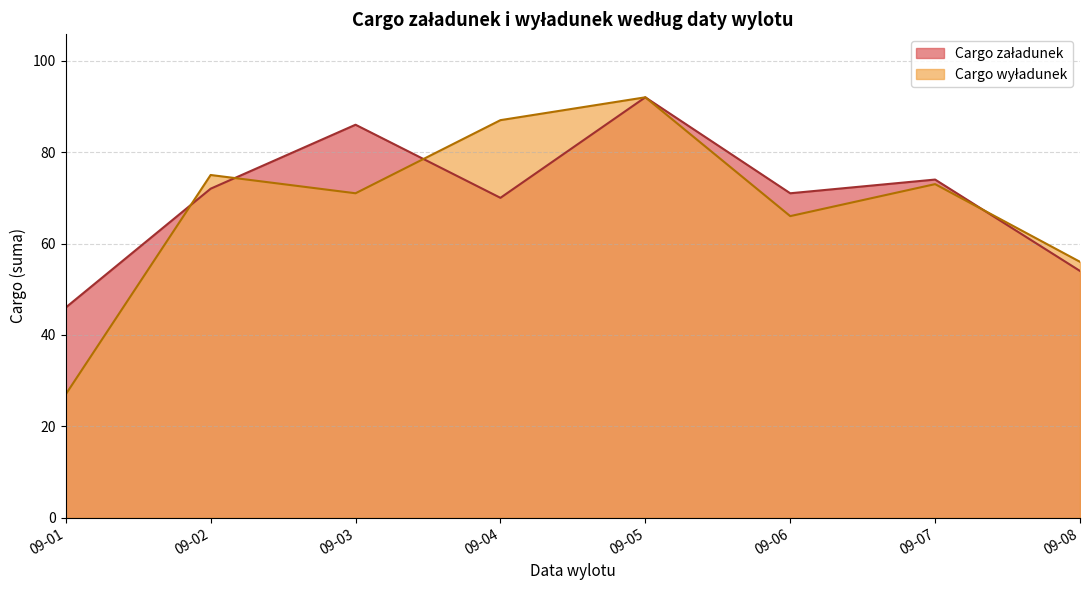

At which category is the sum across all series the highest?

09-05